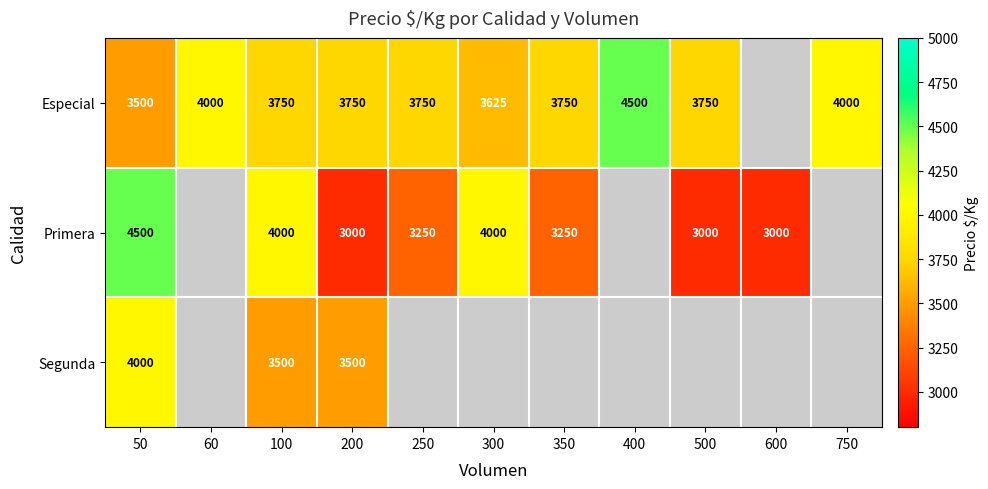

What is the total value across all series at 100?

11250